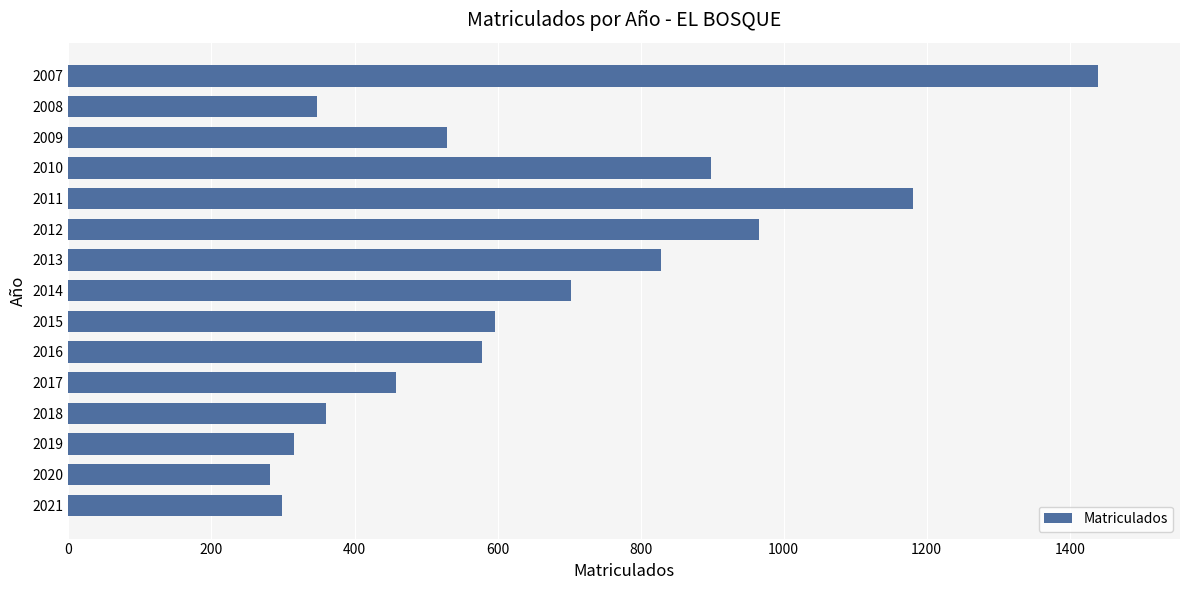

What is the sum of all values?

9780